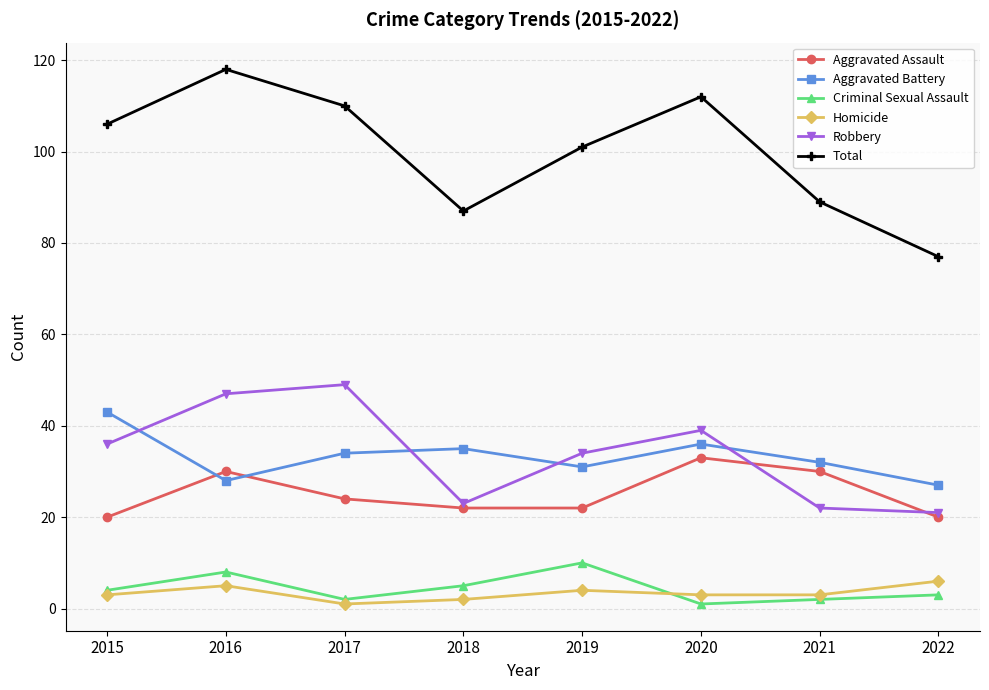

Read the Homicide value at 2022.

6